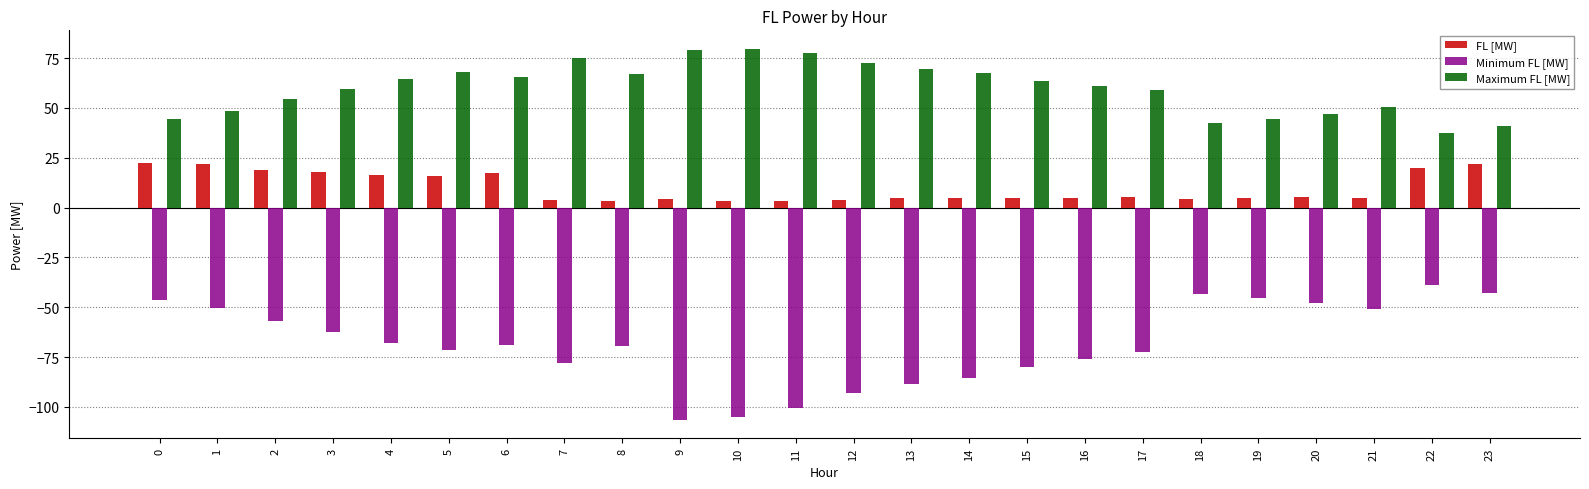

What is the value of the Maximum FL [MW] bar at the 12th from the left?

77.4